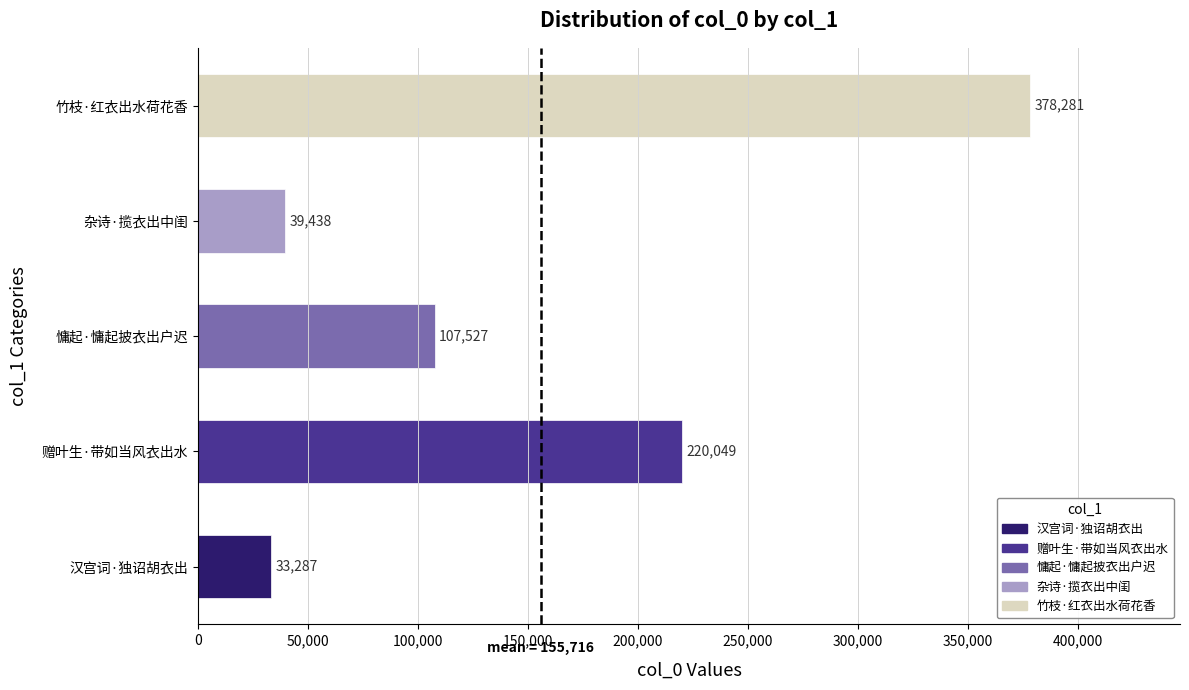

Reading bottom to top, transcribe all the data shown in this chart.

33287	220049	107527	39438	378281